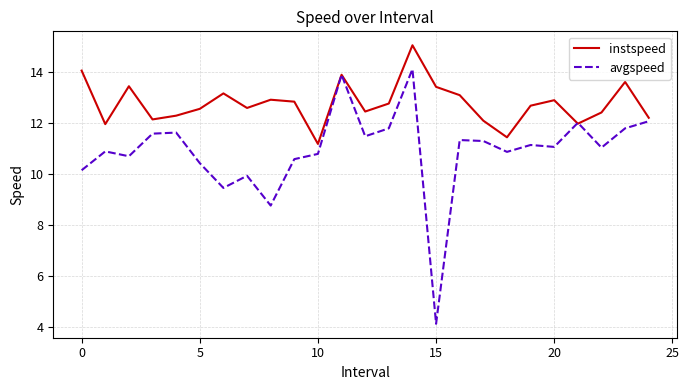

Rank the series by their maximum value, from highest to lowest.

instspeed, avgspeed